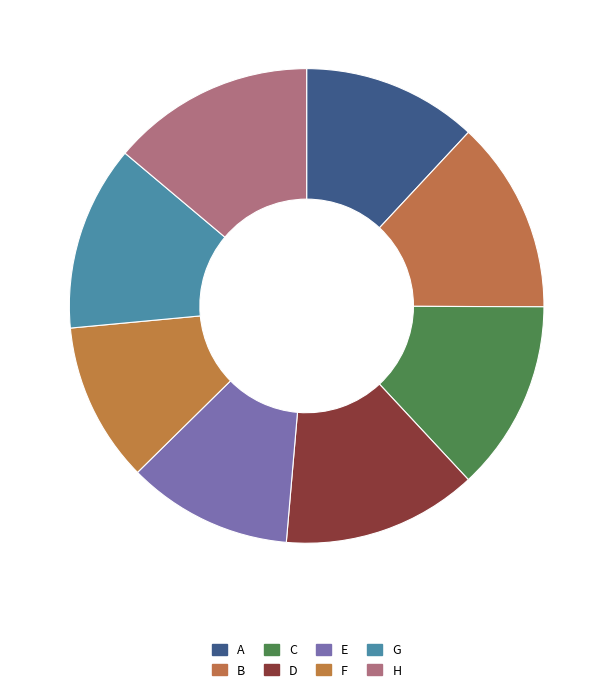

To the nearest percent, what is the difference between the largest and smallest slice percentages?

3%